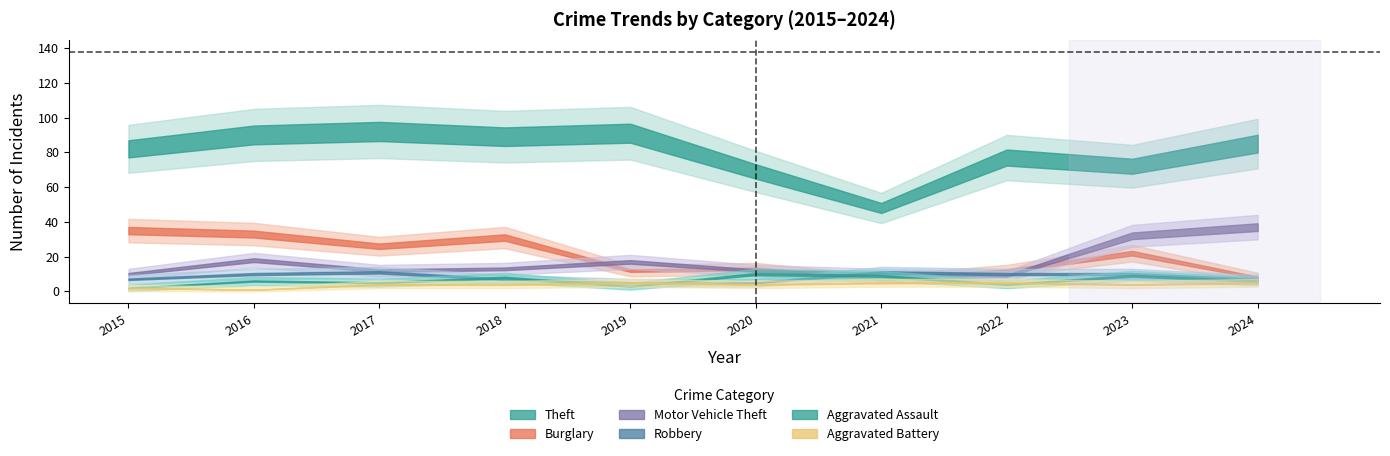

True or false: Aggravated Battery has more than 2 interior local peaks.

False